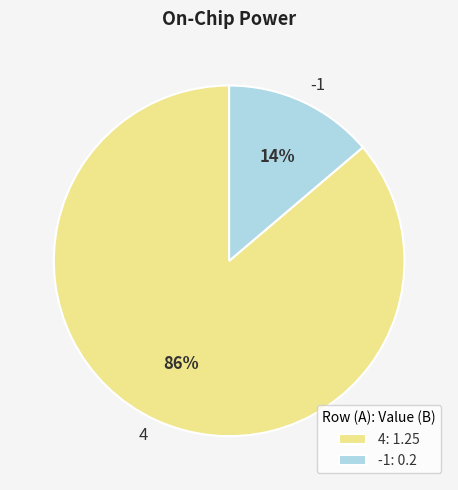

To the nearest percent, what percentage of the pie is -1?

14%